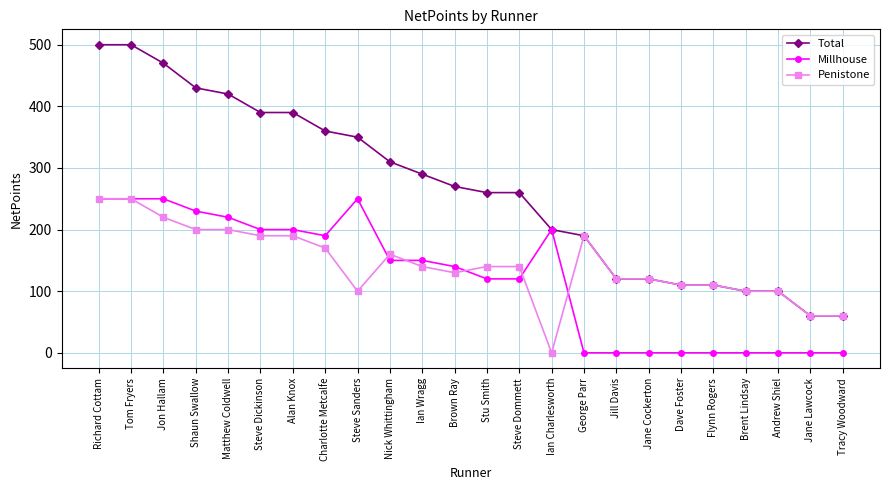

What are all the series names shown in the legend?

Total, Millhouse, Penistone